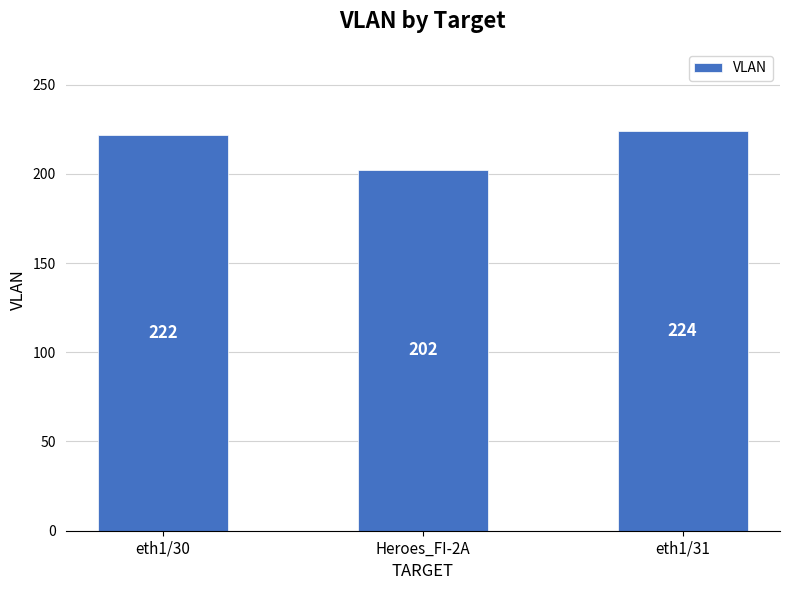

What is the difference between the maximum and second lowest values?

2